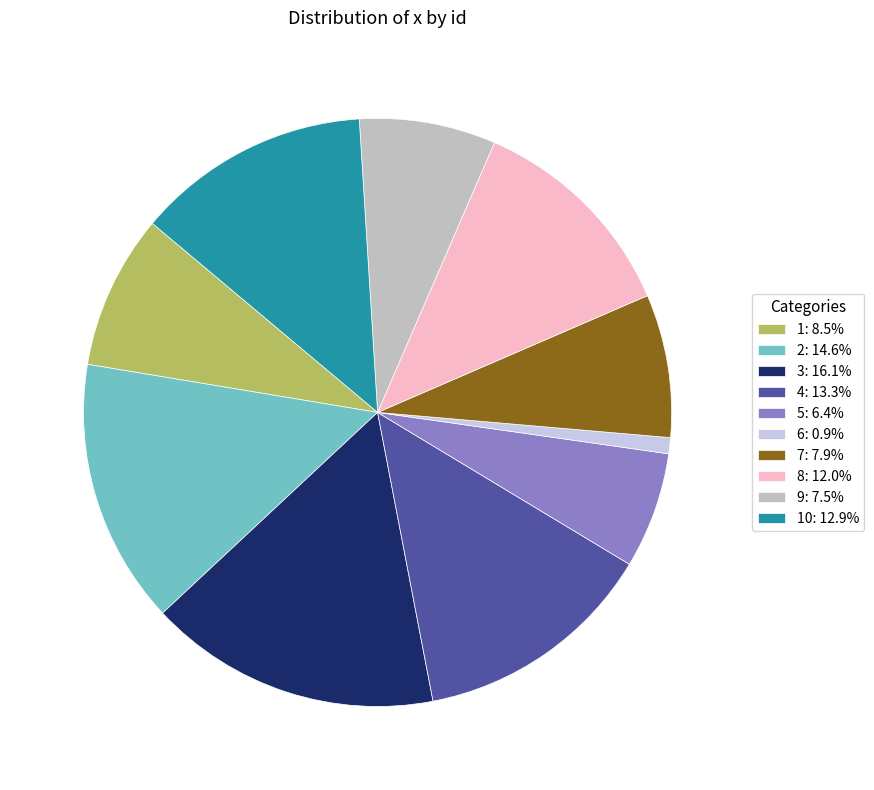

Count the number of slices in the pie.

10